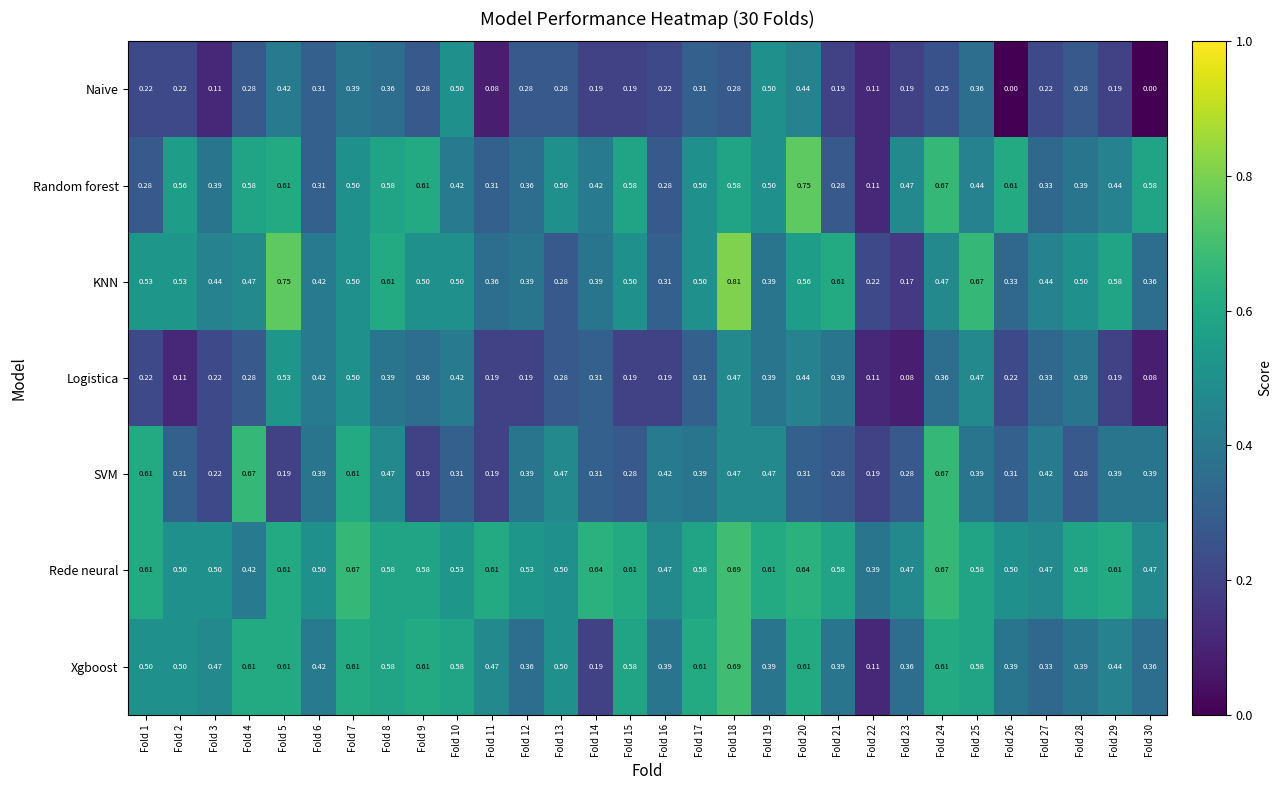

Which series changed the most between Fold 10 and Fold 27?

Naive